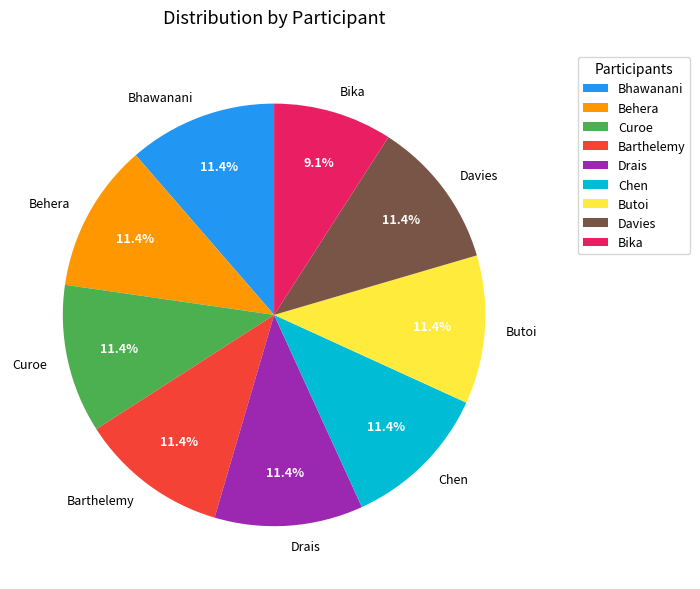

What percentage do Behera and Bhawanani together represent?

22.7%